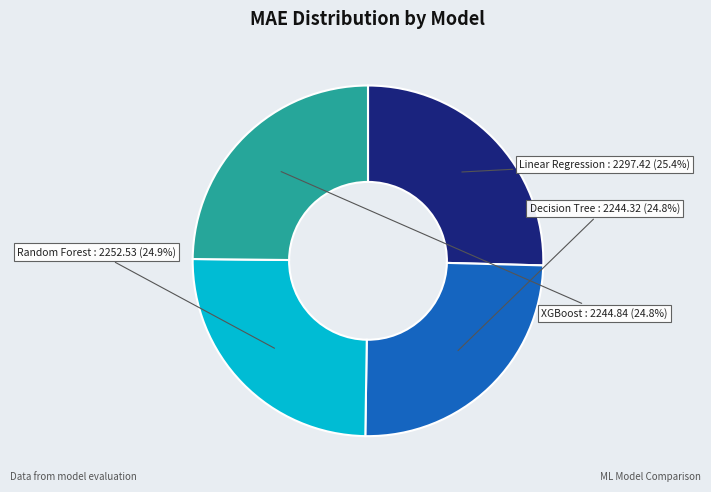

Is there any slice that represents more than half of the pie?

No